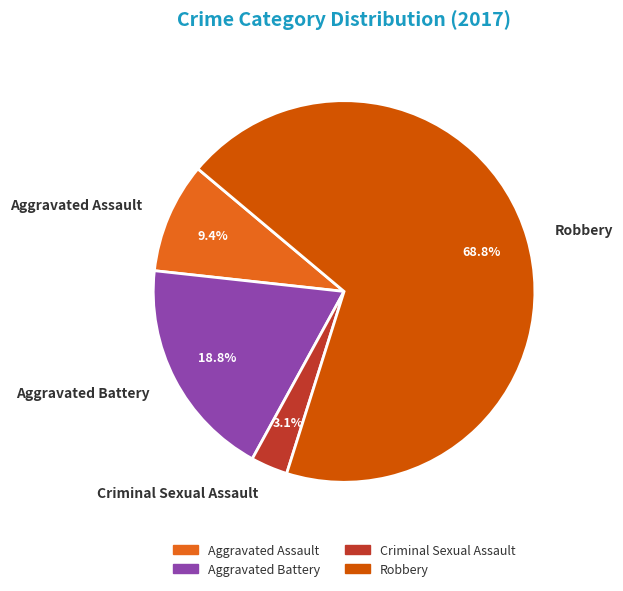

Between Criminal Sexual Assault and Robbery, which is larger?

Robbery